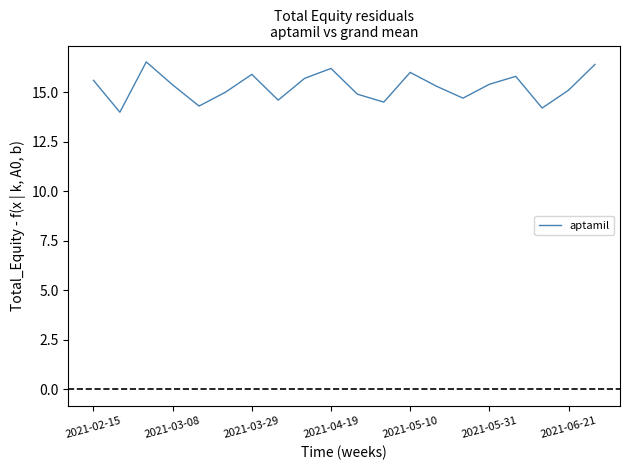

What is the minimum value shown in the chart?

14.0